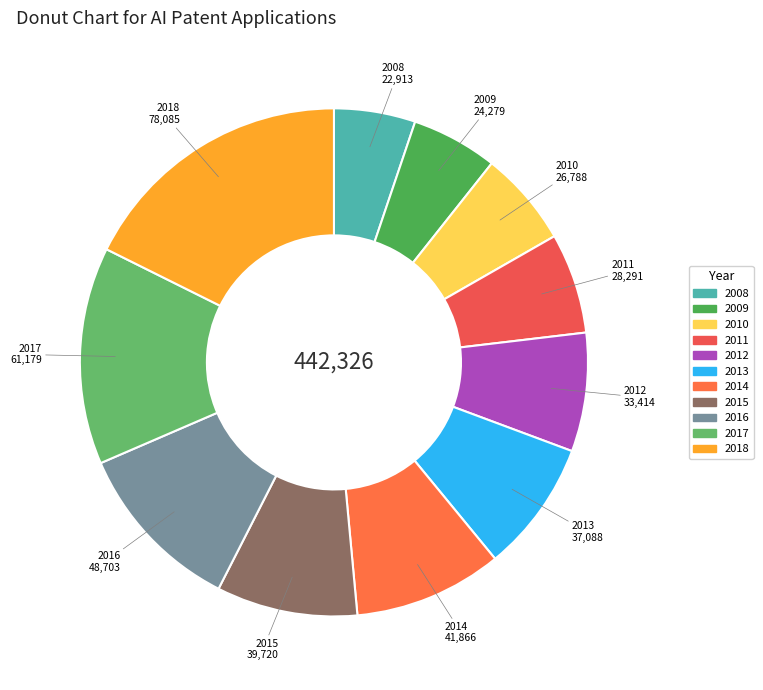

True or false: 2016 accounts for 11% of the total.

True